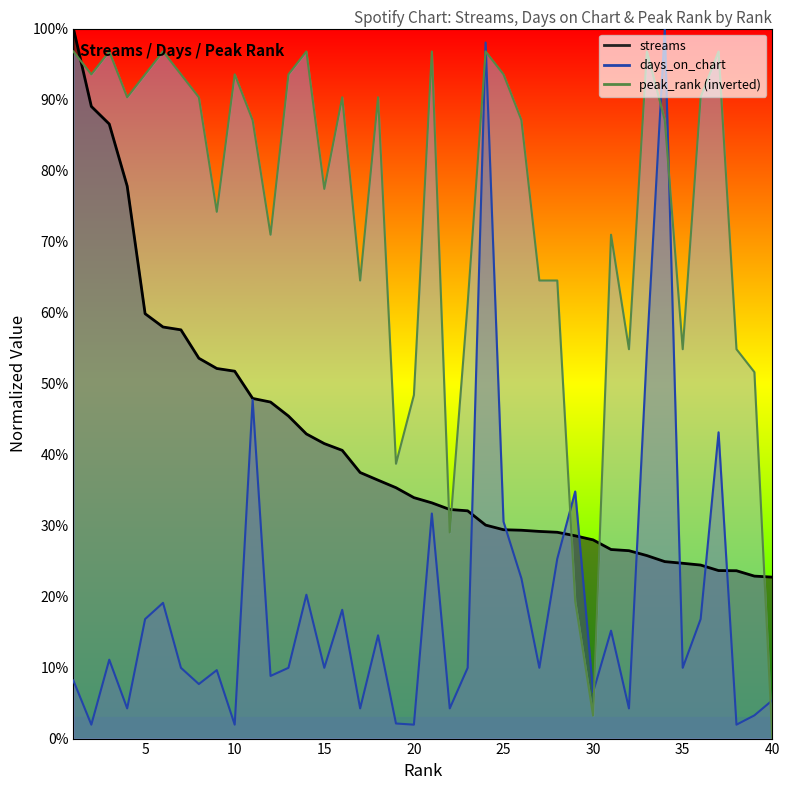

Which series has the largest total across all categories?

peak_rank